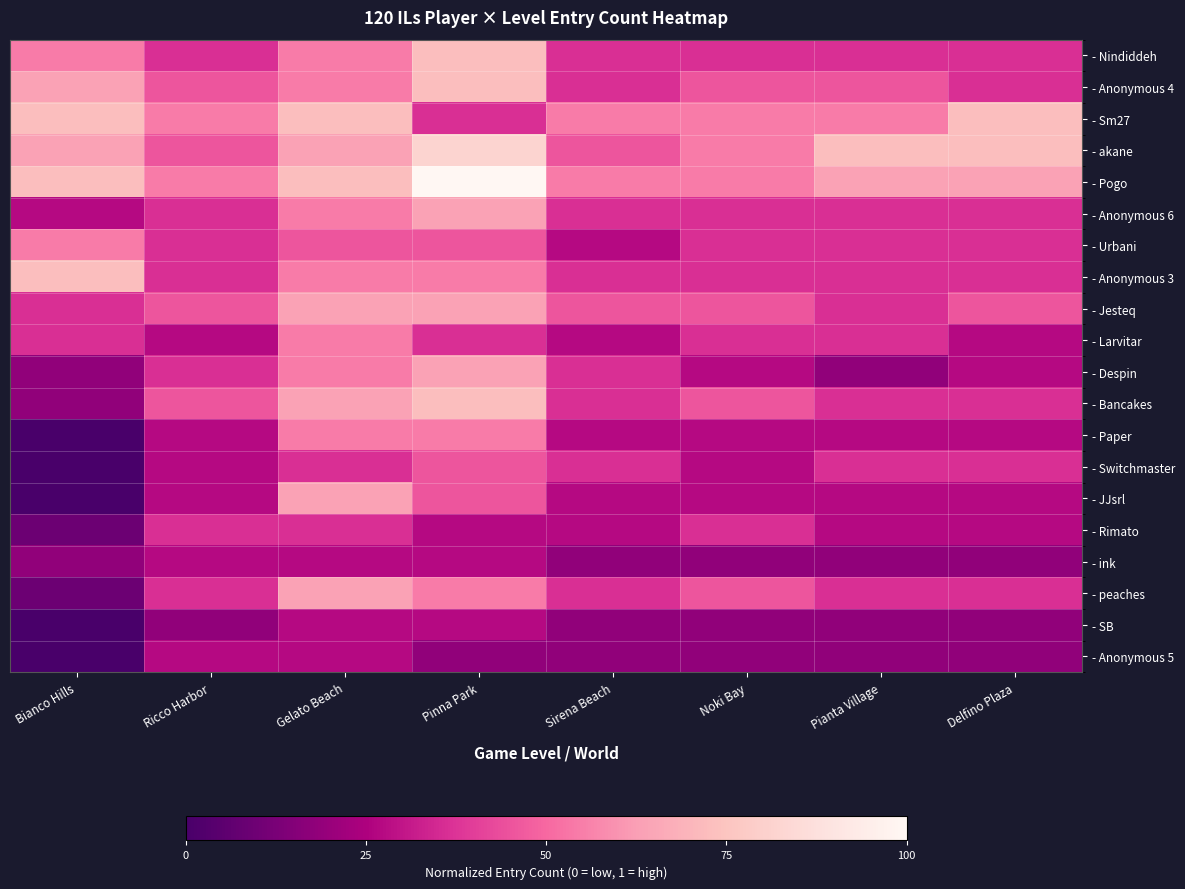

Count the number of categories in the chart.

8